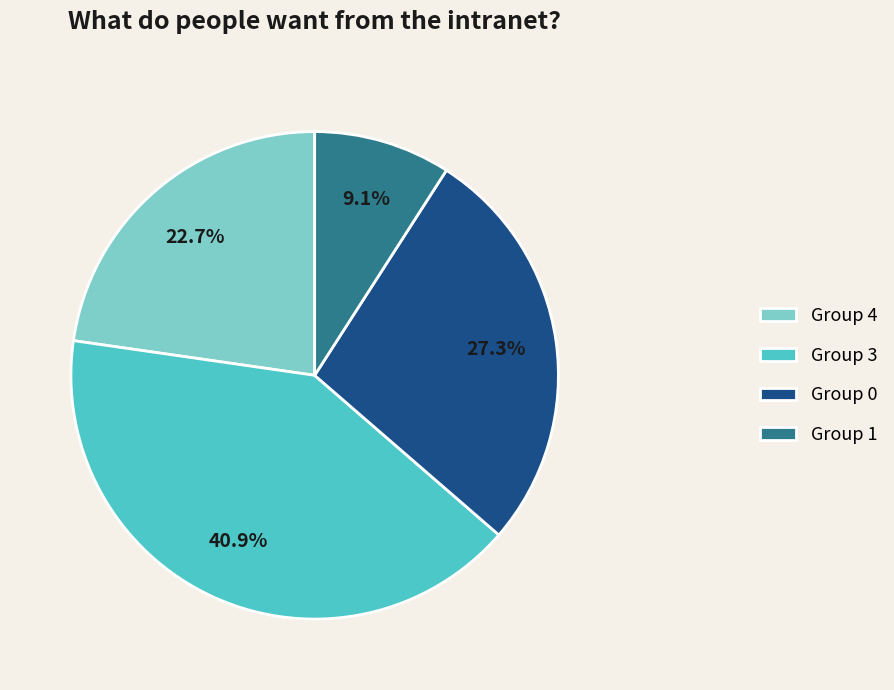

How many slices are in this pie chart?

4